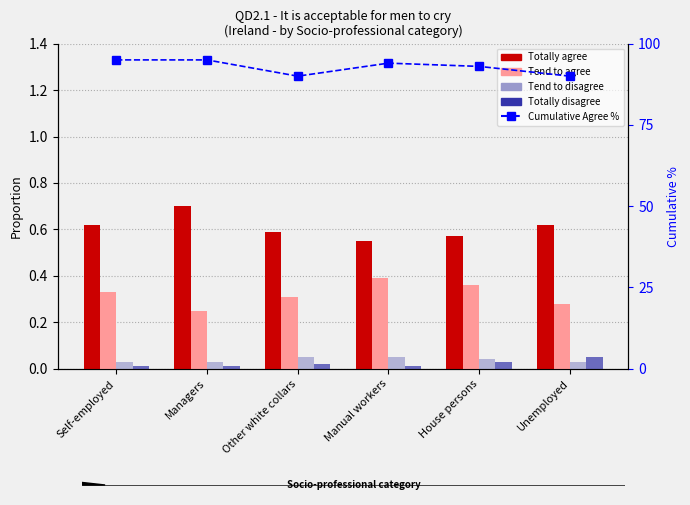

Which series has the largest total across all categories?

Cumulative Agree %